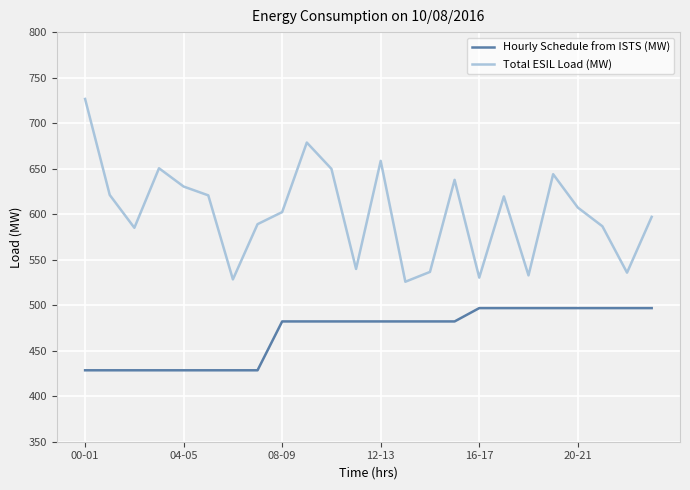

How many distinct data groups are displayed?

2